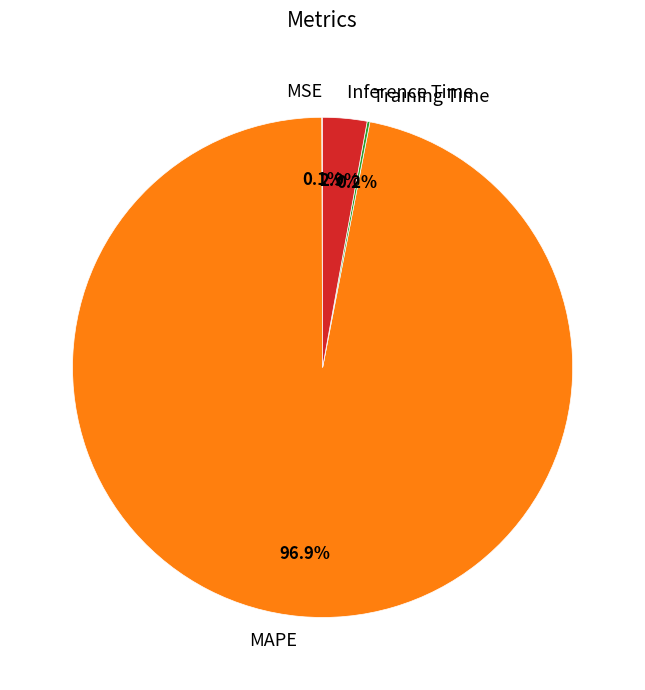

Does MAPE account for over 50% of the chart?

Yes